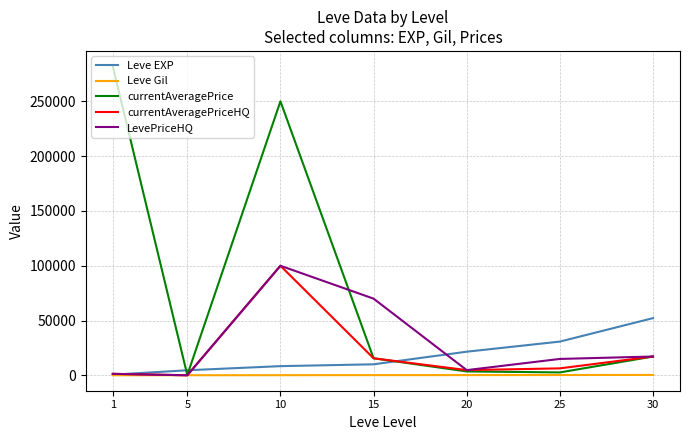

Is the value of currentAveragePrice at 30 greater than the value of Leve EXP at 1?

Yes